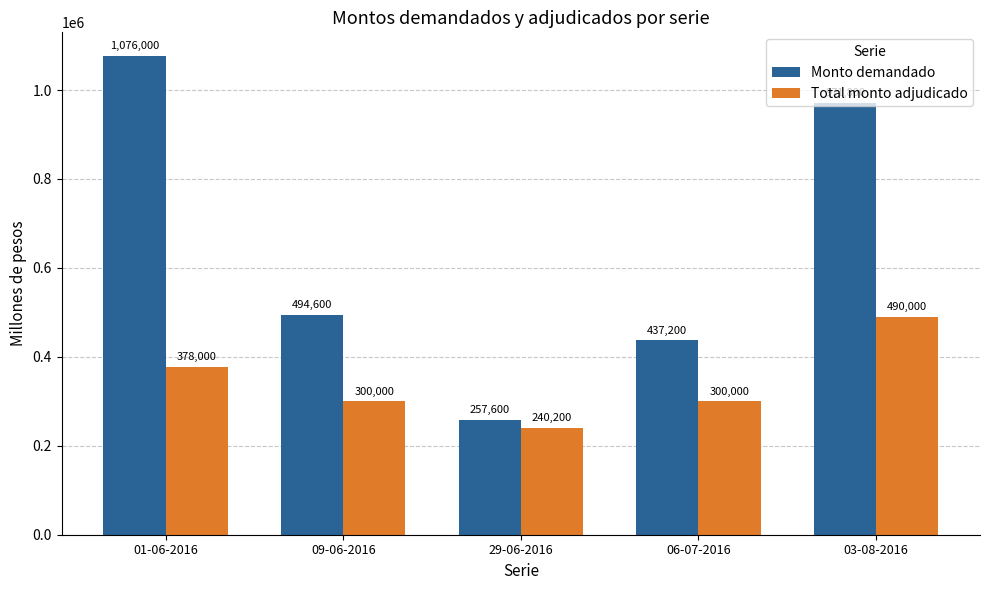

What is the spread (max minus min) of values at 01-06-2016?

698000